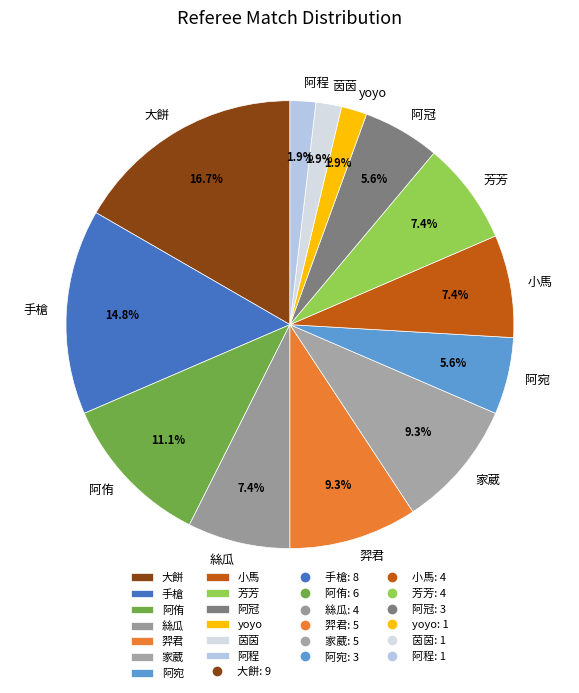

True or false: 阿冠 accounts for 6% of the total.

True